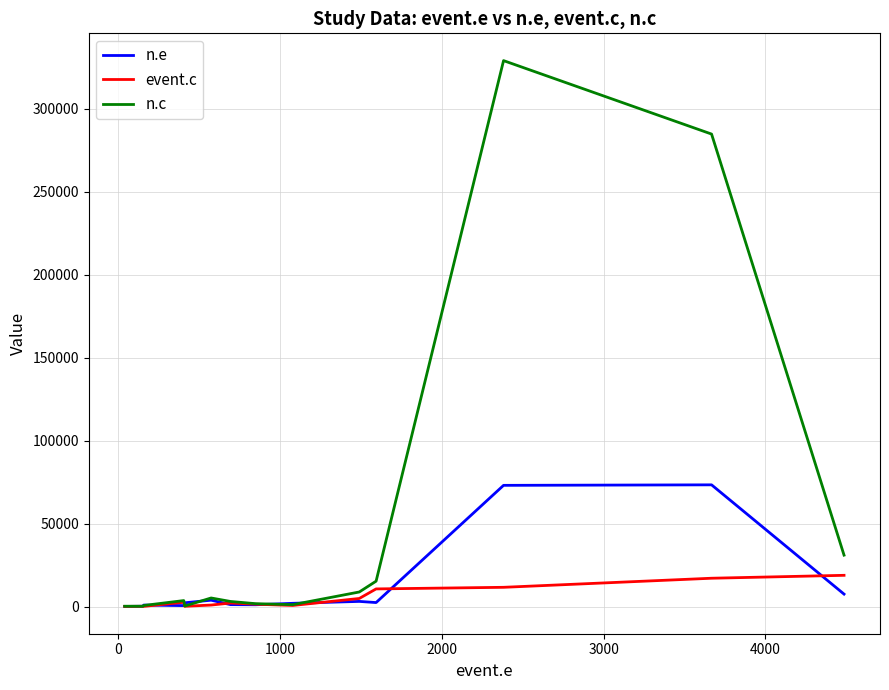

Which series has the largest total across all categories?

n.c